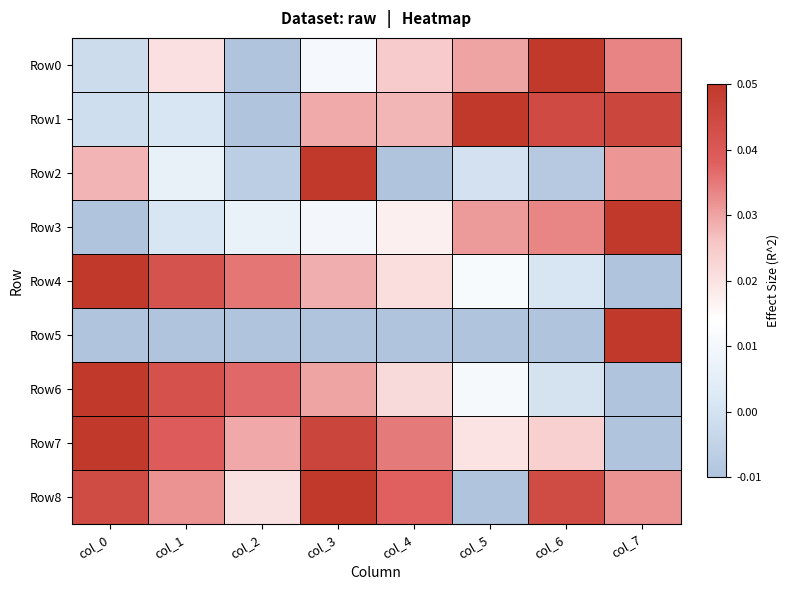

Rank the series by their maximum value, from highest to lowest.

Row0, Row1, Row2, Row3, Row4, Row5, Row6, Row7, Row8